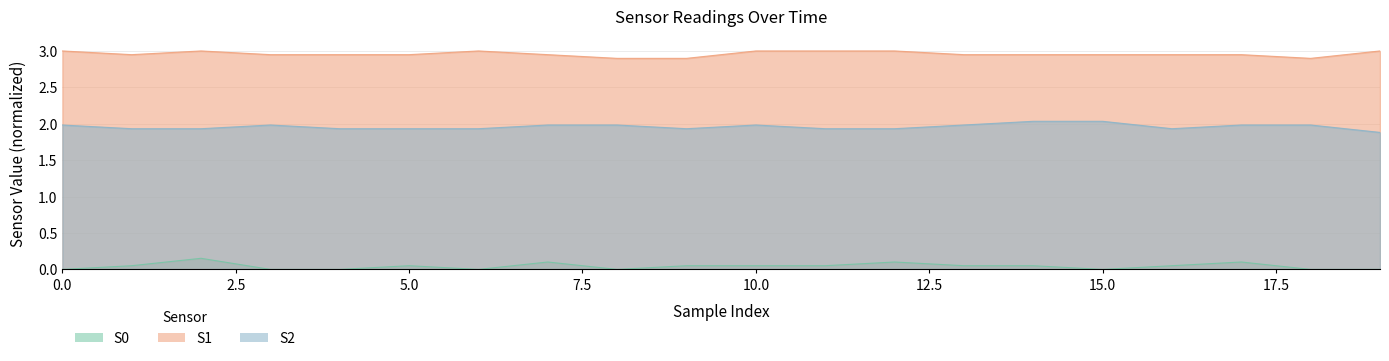

The S1 series shows 2.0 at 18. True or false?

False